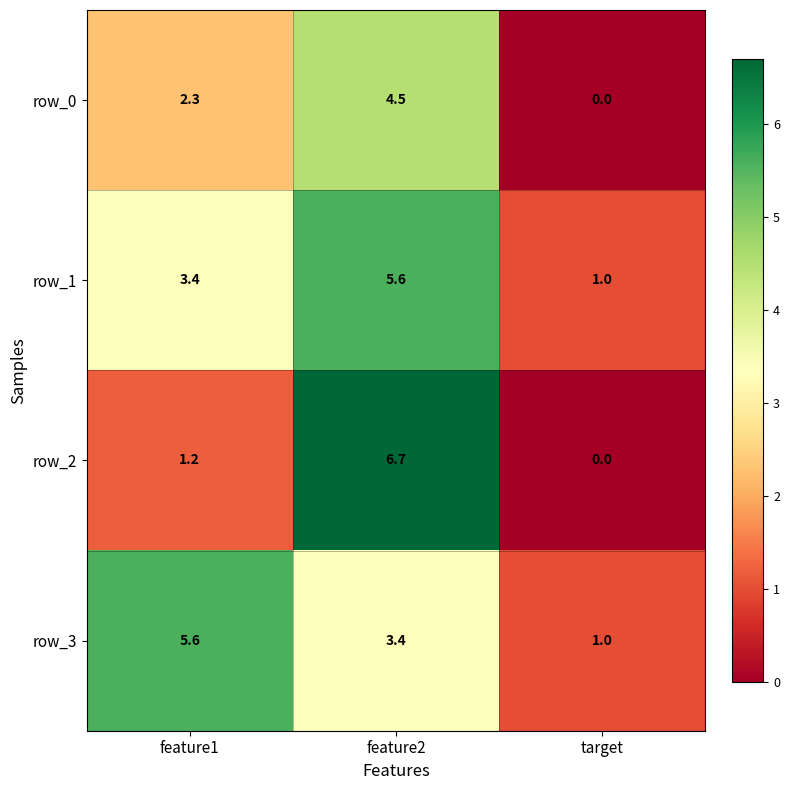

Reading left to right, transcribe all the data shown in this chart.

row_0: feature1=2.3	feature2=4.5	target=0.0
row_1: feature1=3.4	feature2=5.6	target=1.0
row_2: feature1=1.2	feature2=6.7	target=0.0
row_3: feature1=5.6	feature2=3.4	target=1.0